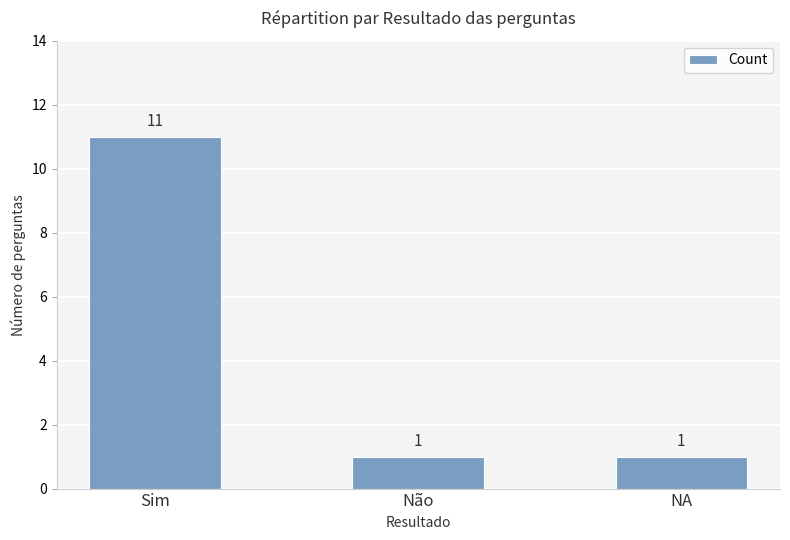

Is it true that the value at NA is 1?

True